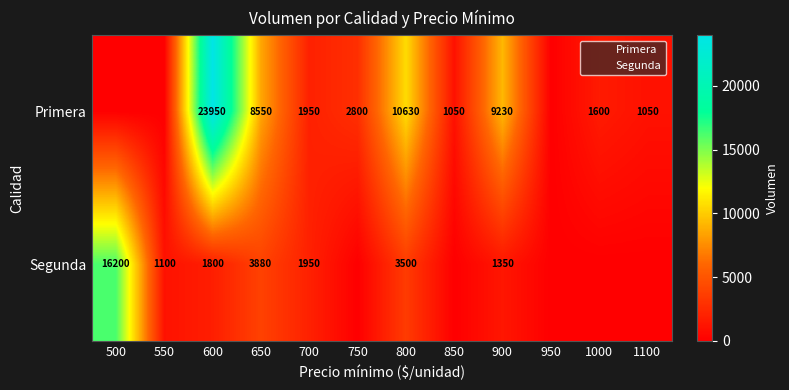

The Segunda series shows 1950 at 700. True or false?

True